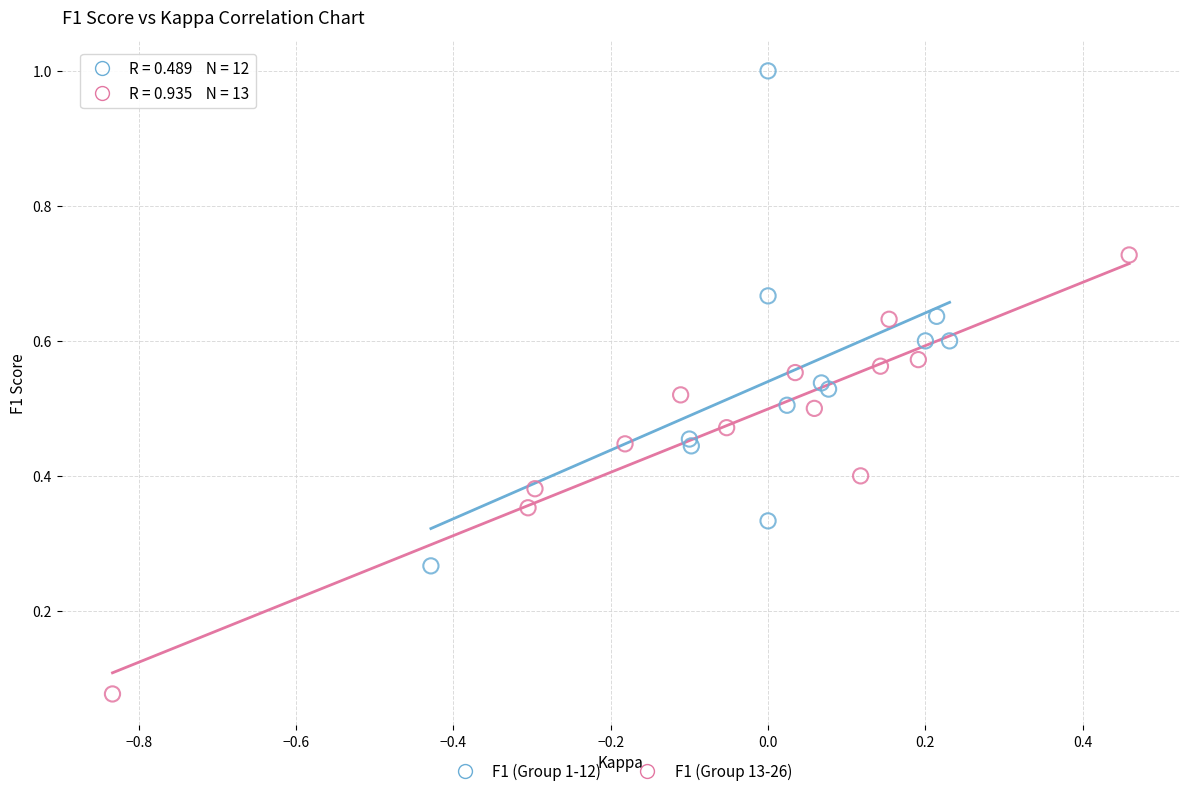

Which series reaches the maximum Y coordinate?

F1 (Group 1-12)